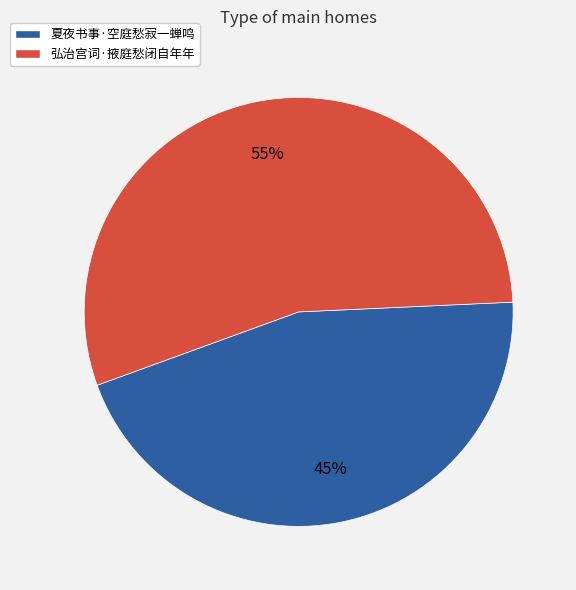

To the nearest percent, what is the difference between the 弘治宫词·掖庭愁闭自年年 and 夏夜书事·空庭愁寂一蝉鸣 slice percentages?

10%